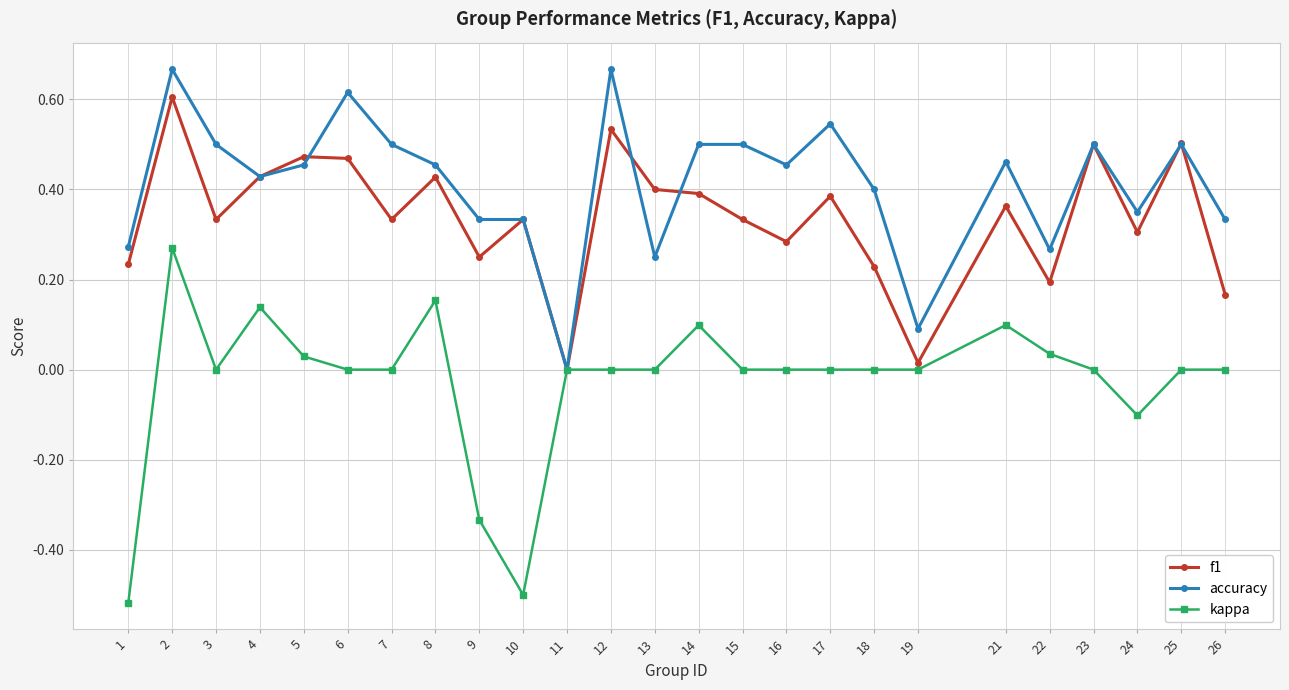

True or false: f1 has a value of 0.5 at 23.

True